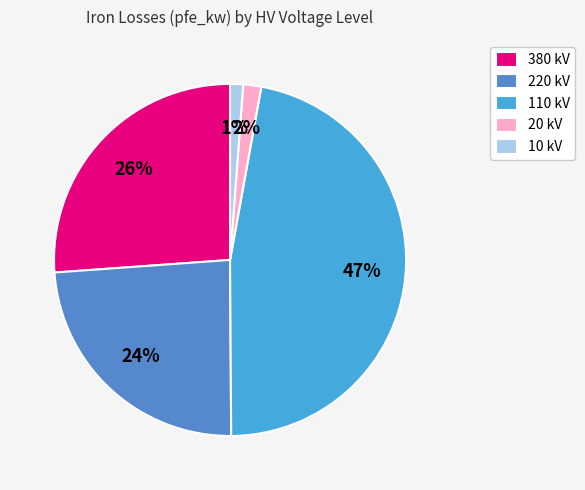

Which has a higher value, 380 kV or 220 kV?

380 kV